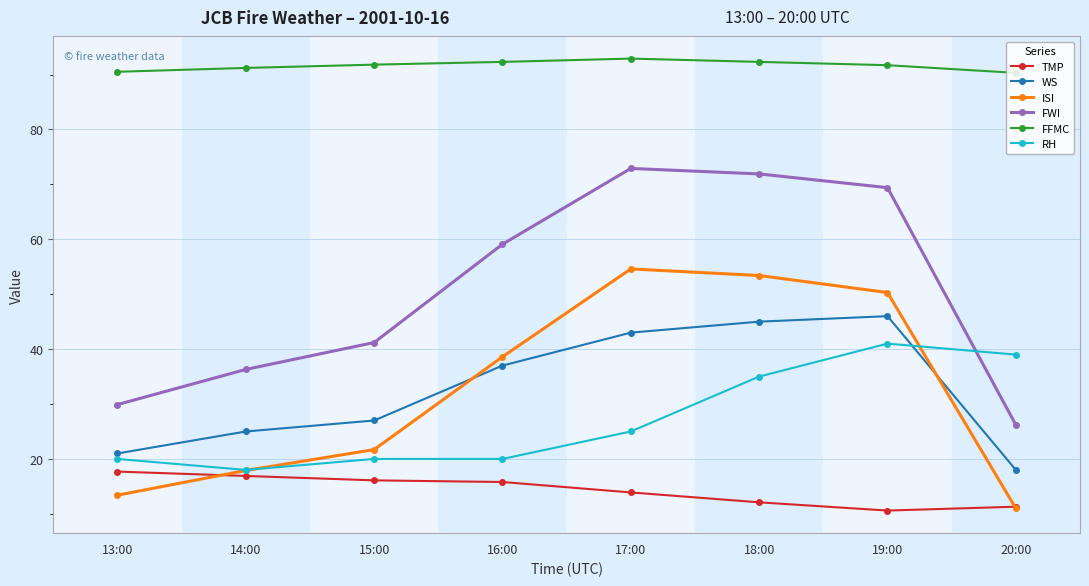

What is the greatest value displayed?

92.9